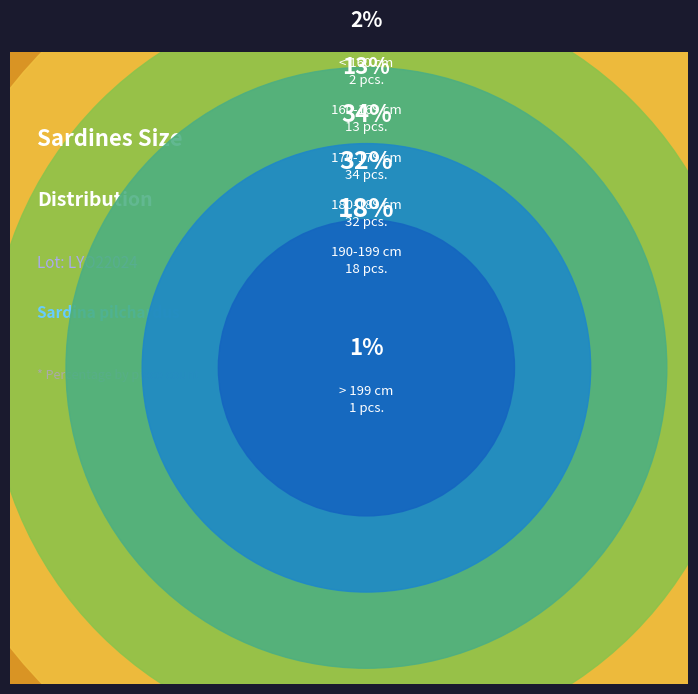

Rank the categories by value from lowest to highest.

> 199 cm, < 160 cm, 160-169 cm, 190-199 cm, 180-189 cm, 170-179 cm